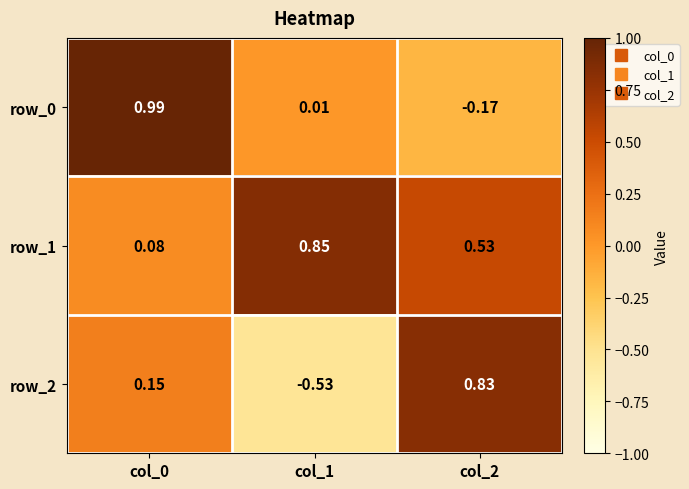

Which series has the widest spread of values?

row_2